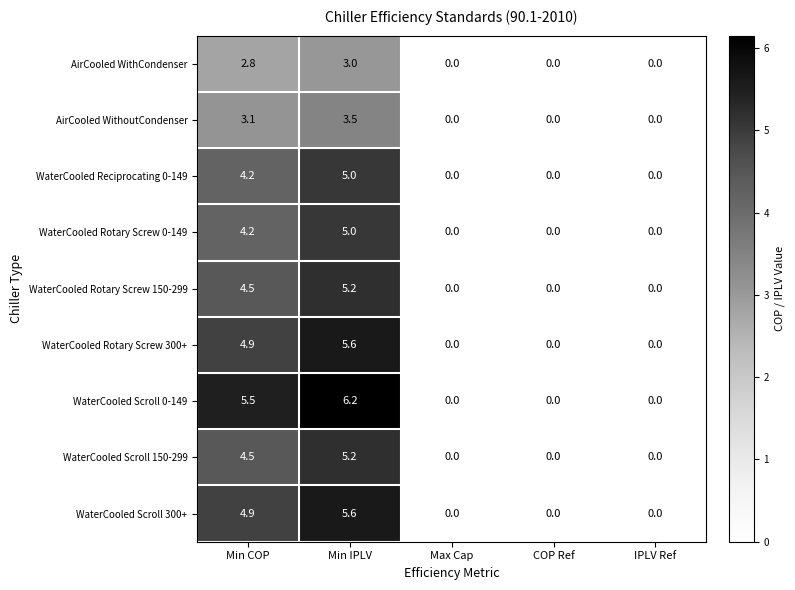

Which category has the highest value in the WaterCooled Rotary Screw 300+ series?

Min IPLV